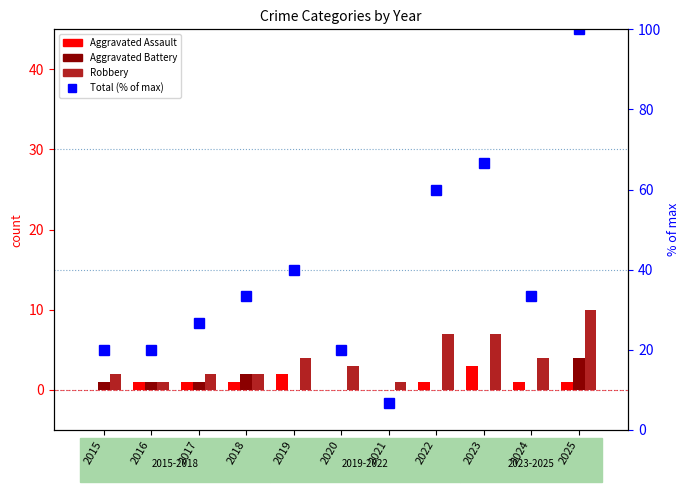

At 2018, list the series in order from smallest to largest.

Aggravated Assault, Aggravated Battery, Robbery, Total (% of max)